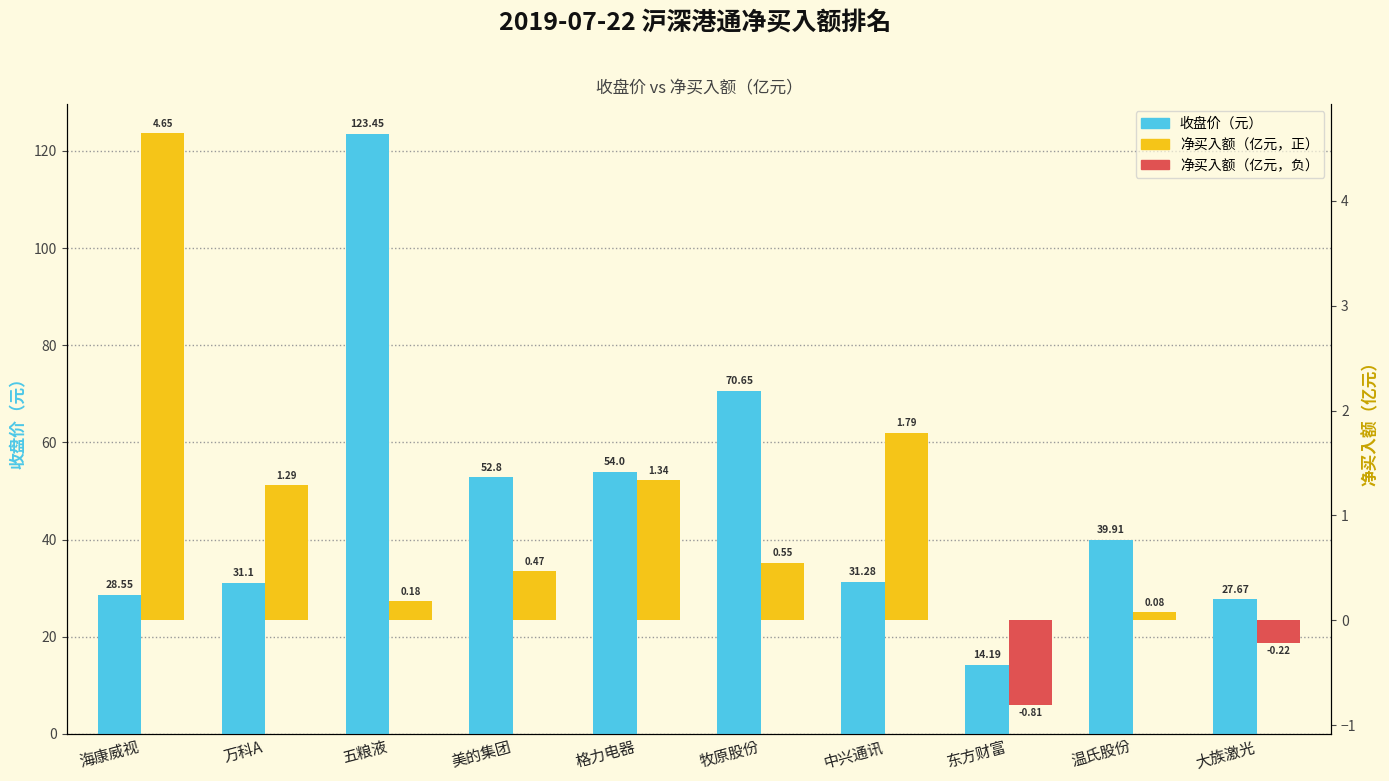

At which category does the chart reach its peak across all series?

五粮液